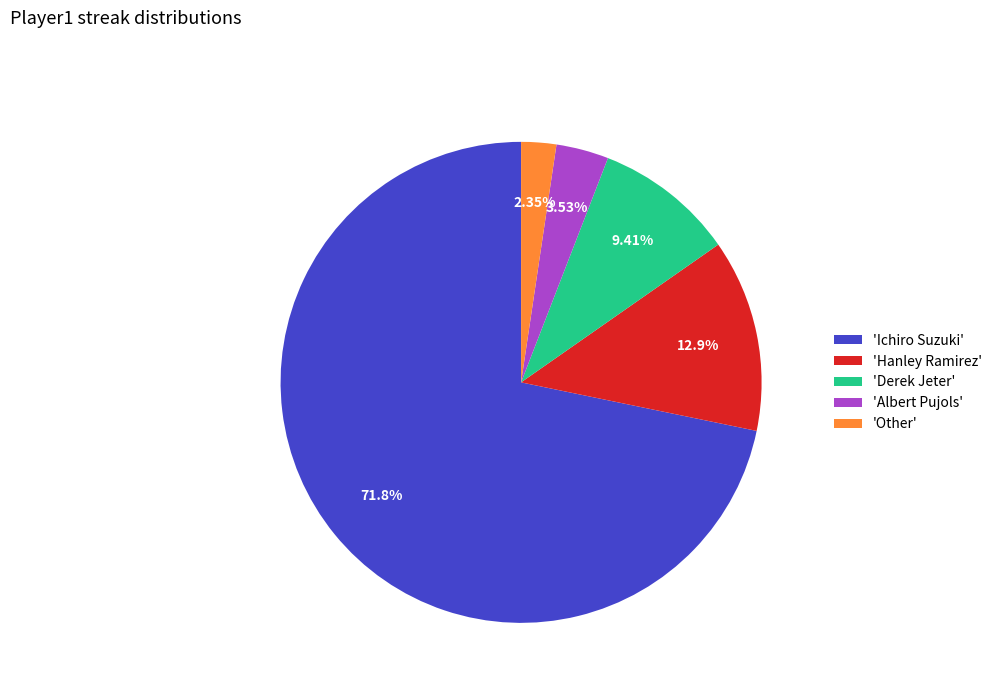

Is the sum of 'Ichiro Suzuki' and 'Albert Pujols' greater than half?

Yes